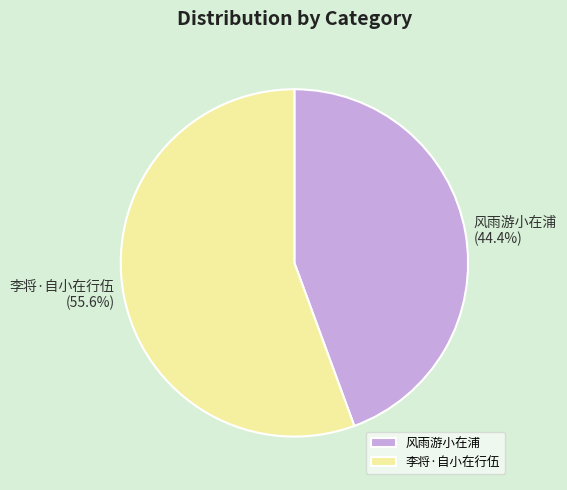

Count the number of slices in the pie.

2